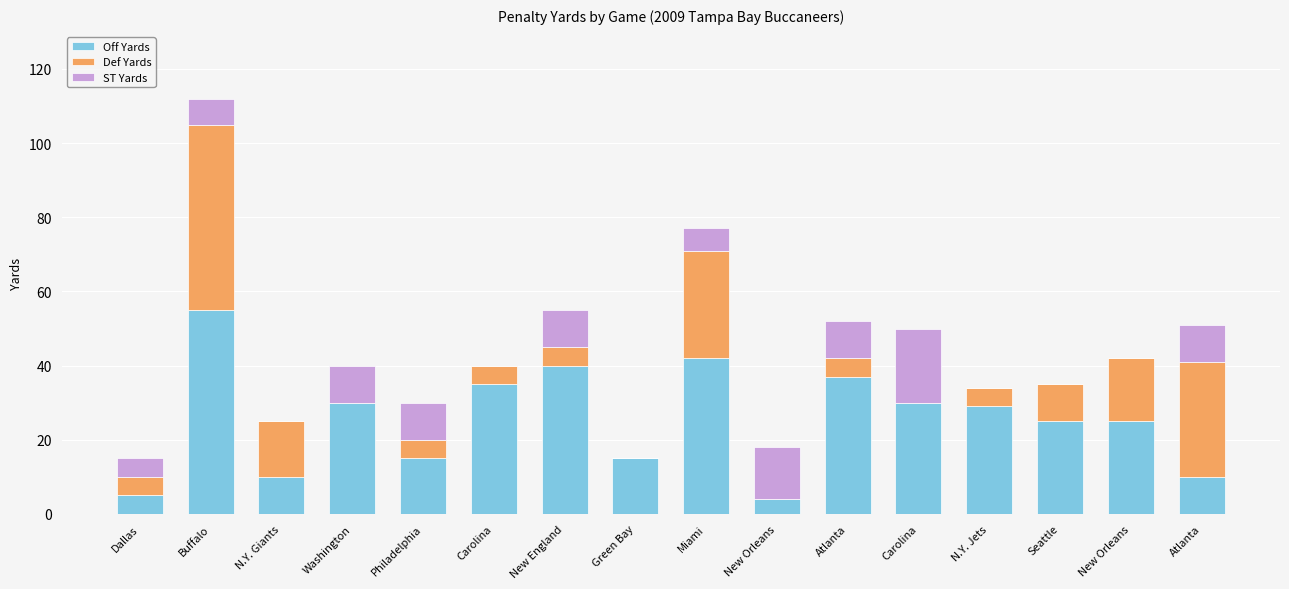

How many data points does each series have?

16